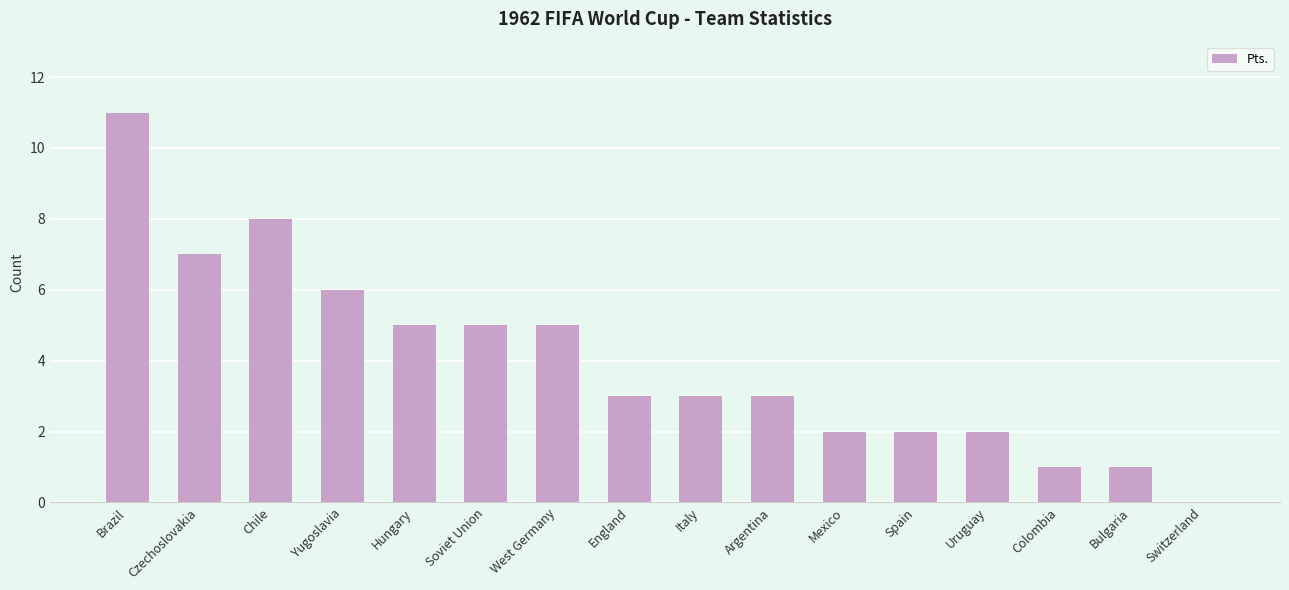

The chart shows a value of 5 at Hungary. True or false?

True